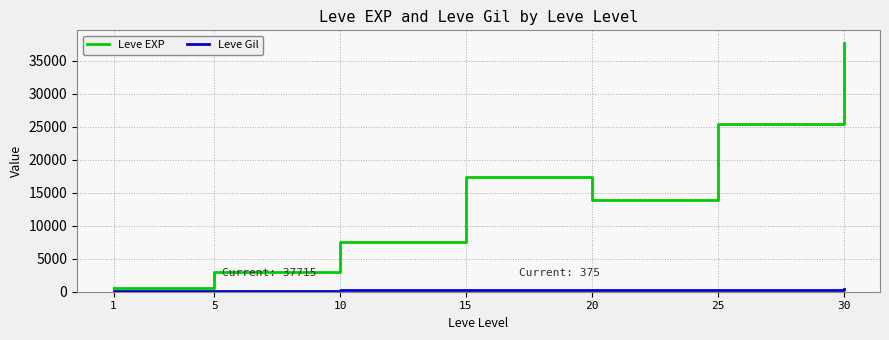

What is the difference between the highest and lowest values at 10?

7232.5